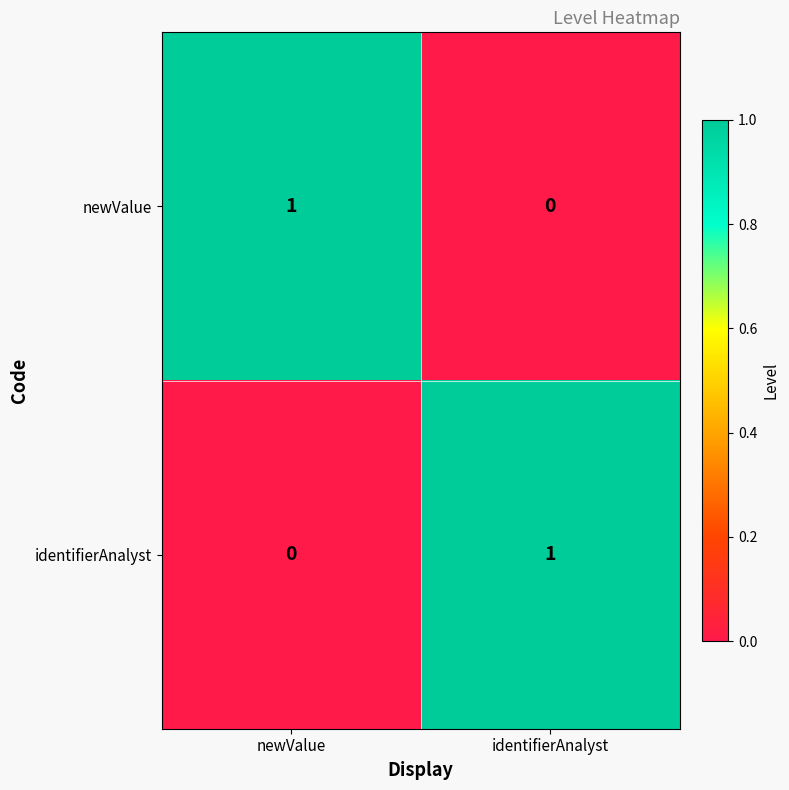

Is it true that identifierAnalyst equals 2 at identifierAnalyst?

False